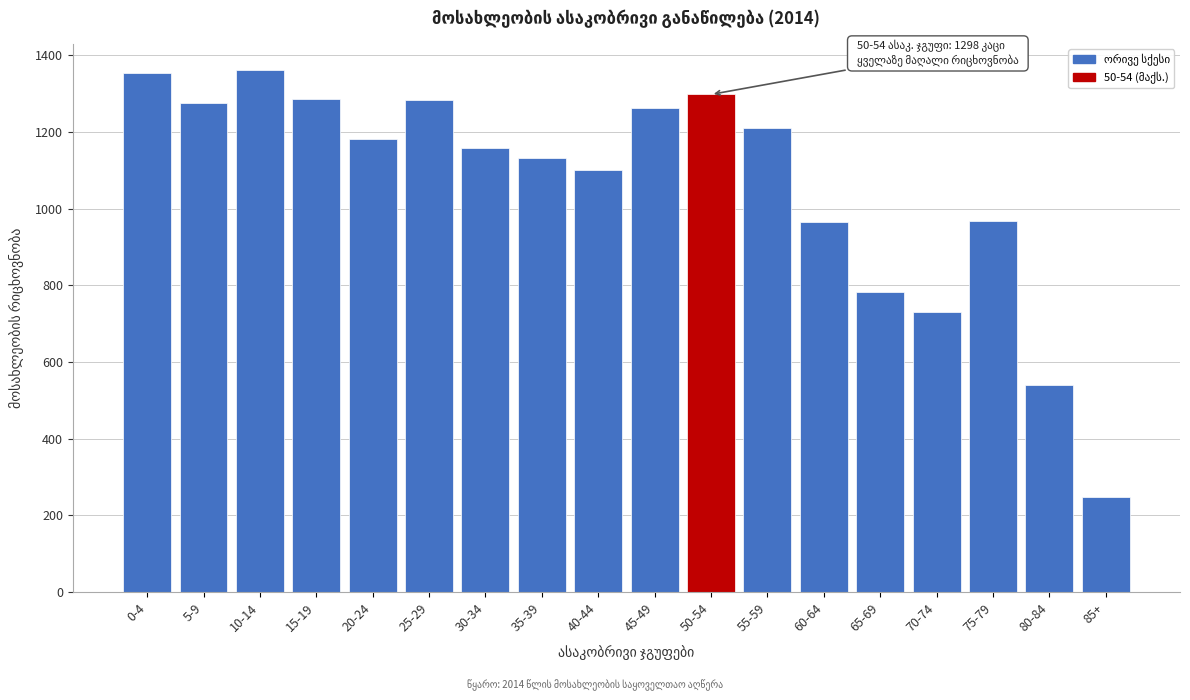

What is the value of the 8th bar from the left?

1133